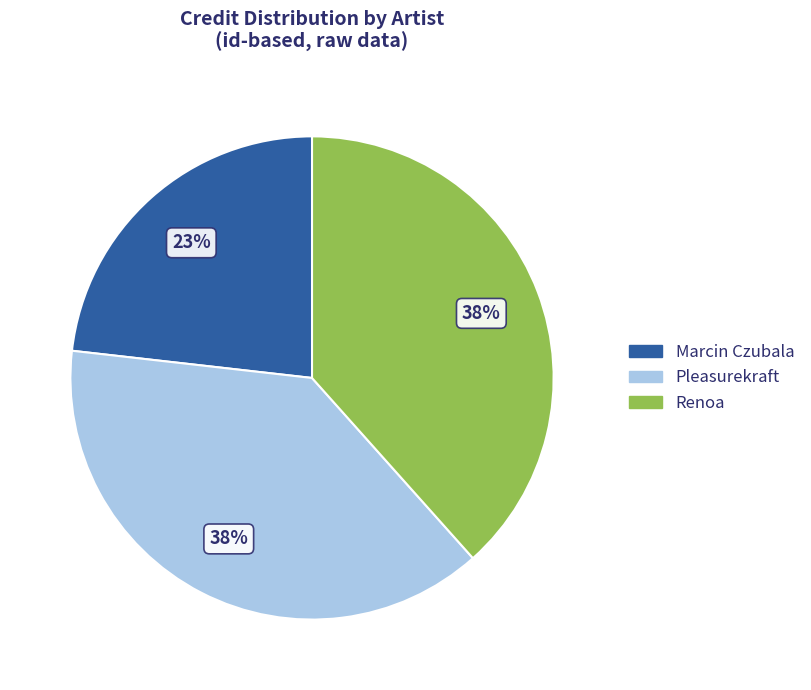

Is the sum of Marcin Czubala and Pleasurekraft greater than half?

Yes